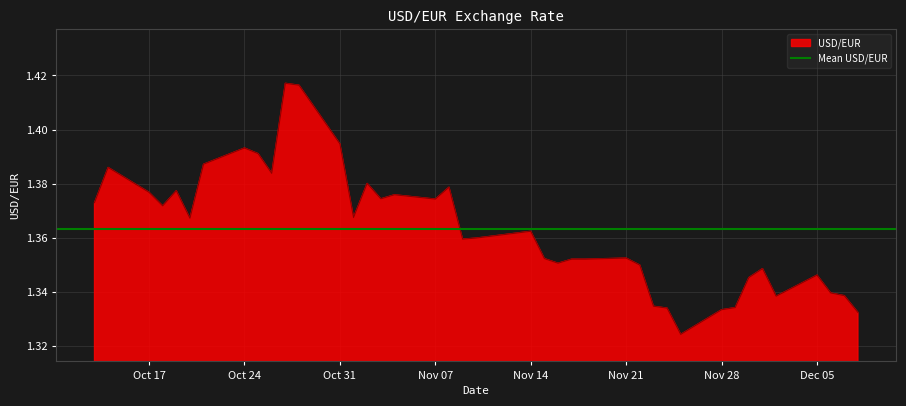

The chart shows a value of 1.3 at 2011-11-25. True or false?

True